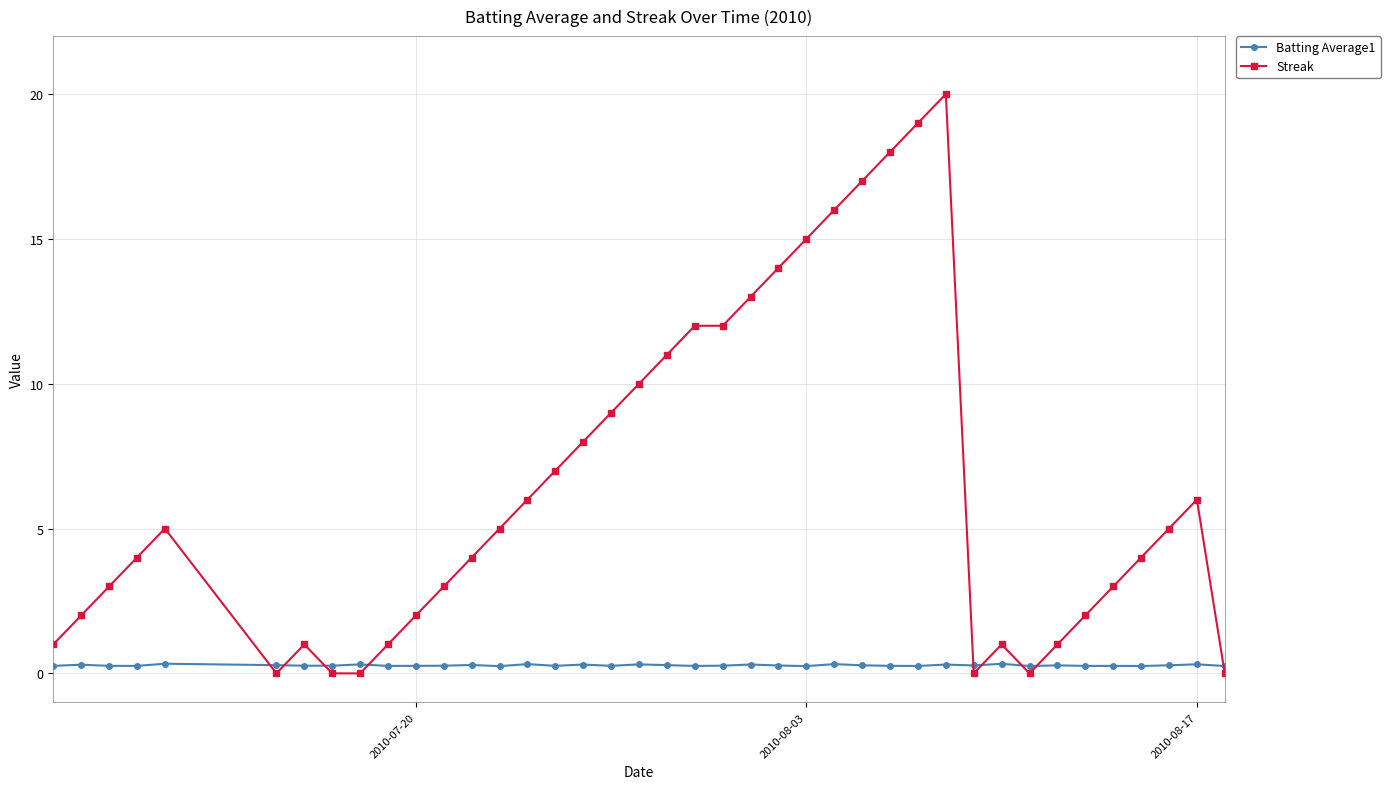

Count the number of categories in the chart.

40